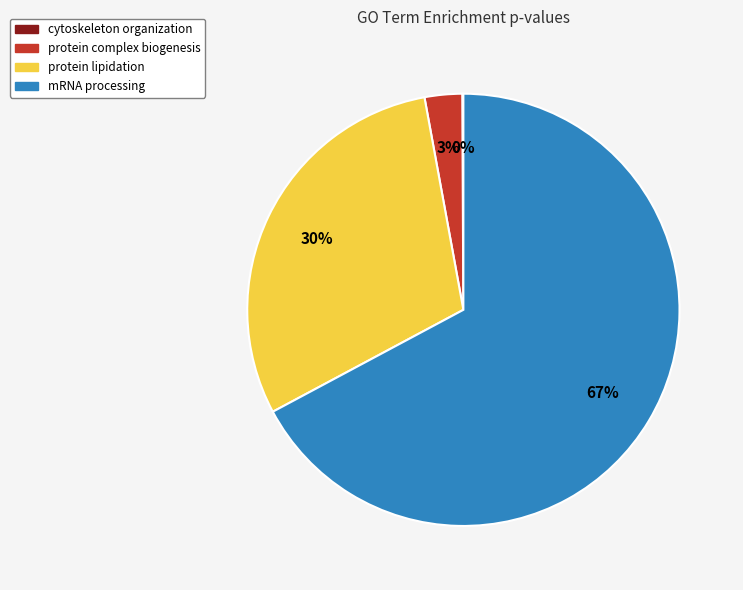

What percentage is the mRNA processing slice, to the nearest percent?

67%